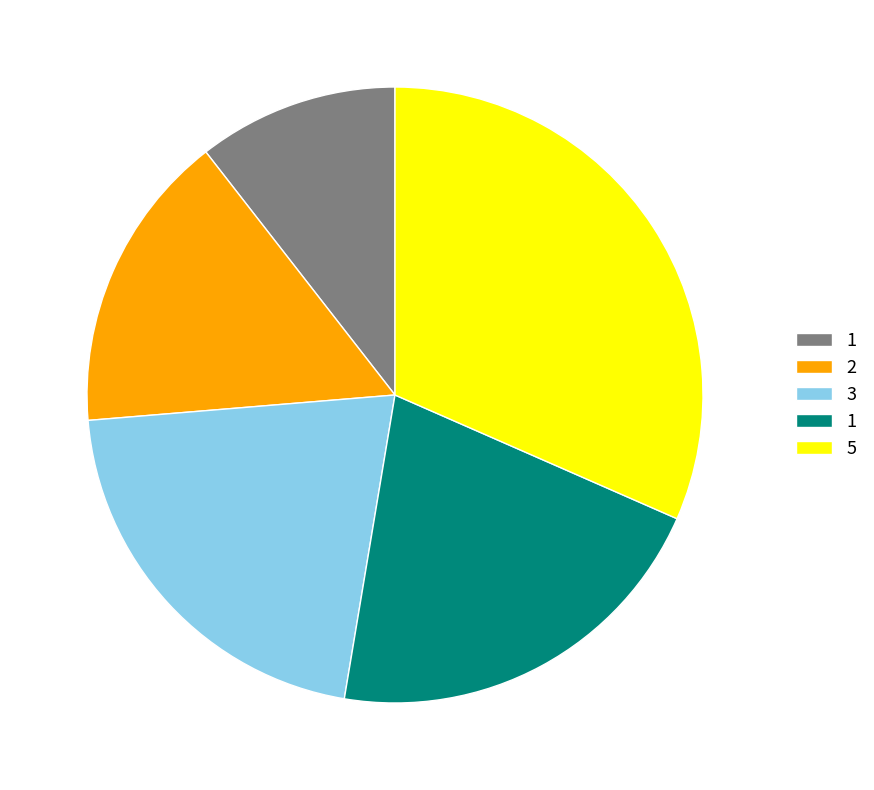

Does any single category account for the majority?

No